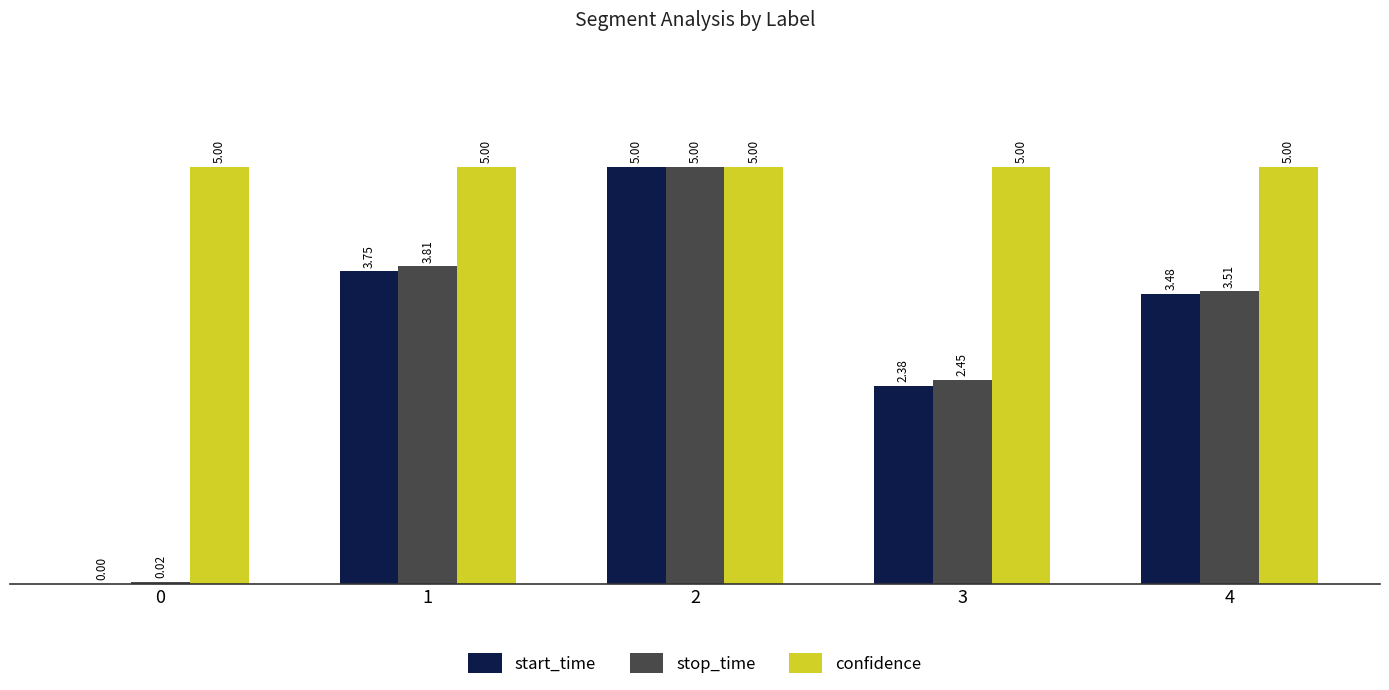

What is the spread (max minus min) of values at 3?

2.6